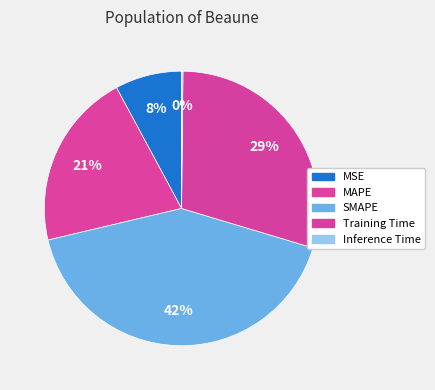

Does Inference Time account for over 50% of the chart?

No